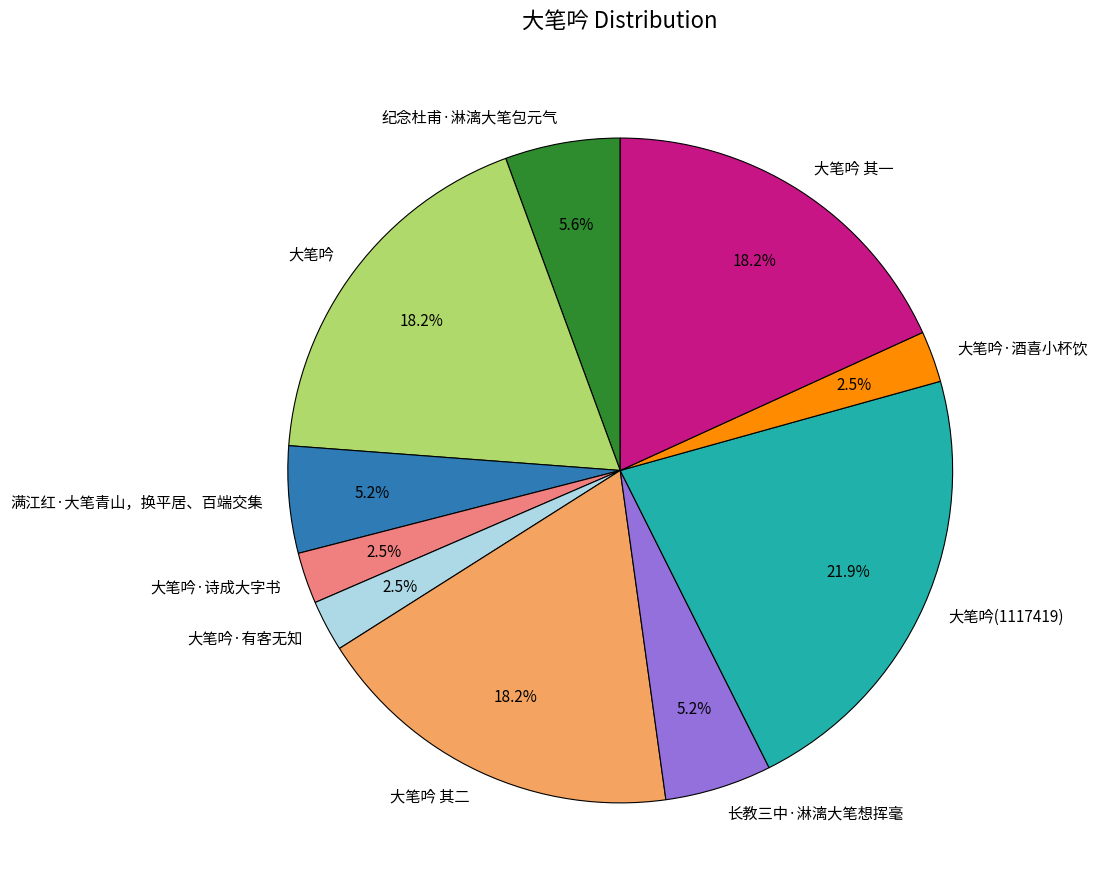

What is the ratio of the value at 大笔吟·诗成大字书 to the value at 大笔吟 其一?

0.1